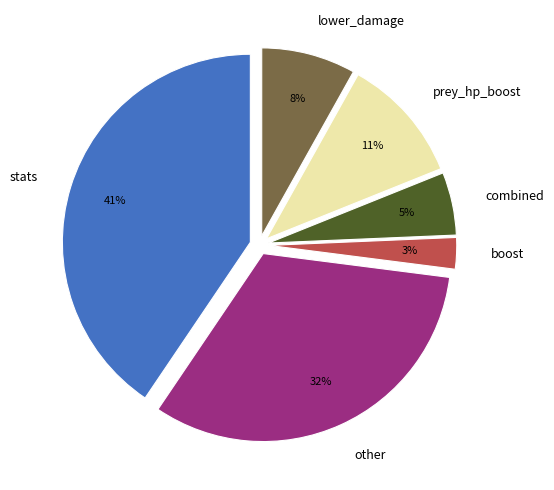

To the nearest percent, what is the combined percentage of other and stats?

73%